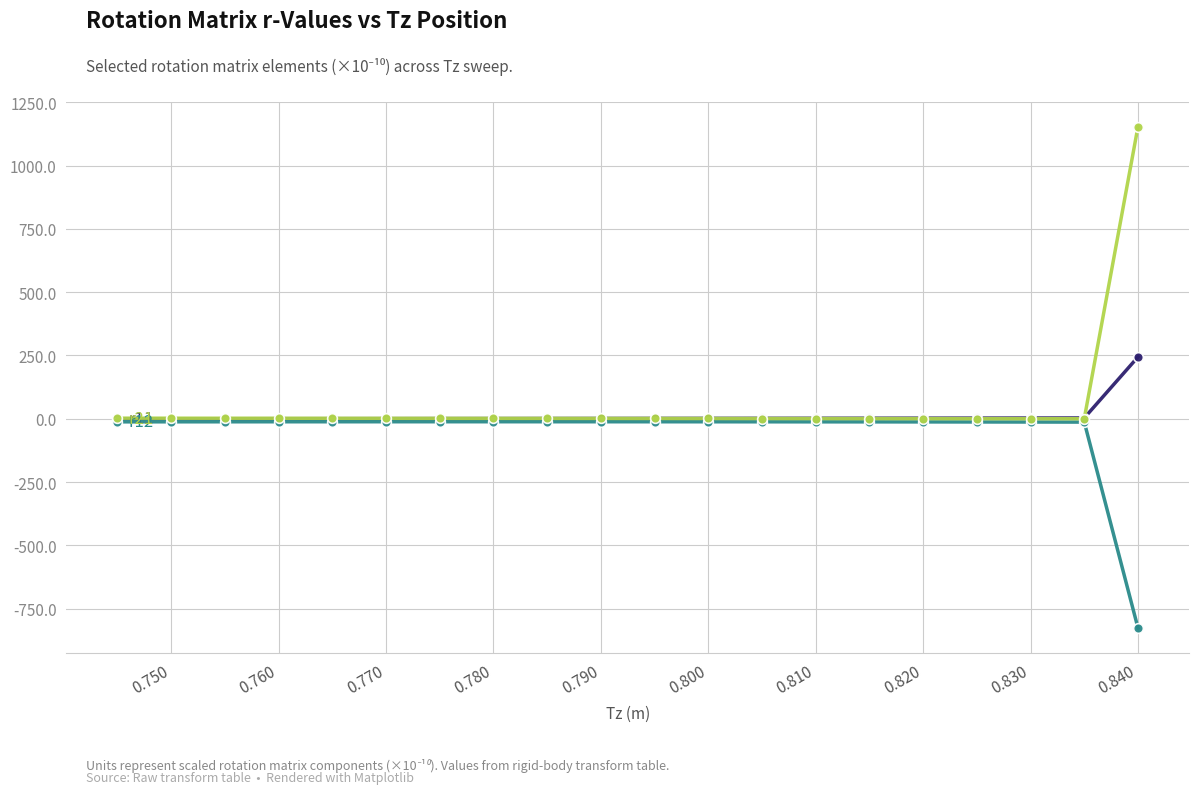

At which category is the sum across all series the highest?

0.840